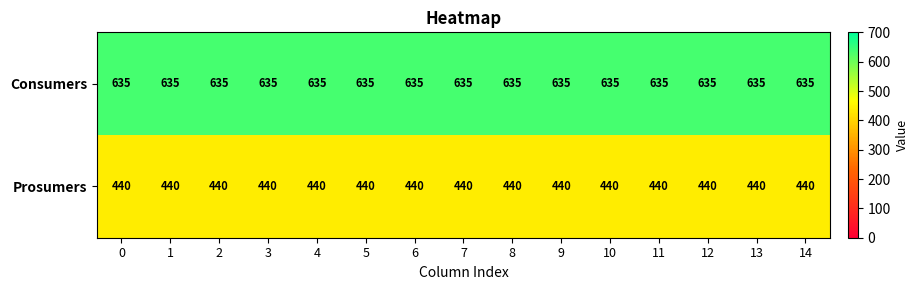

What is the difference between the highest and lowest values at 5?

195